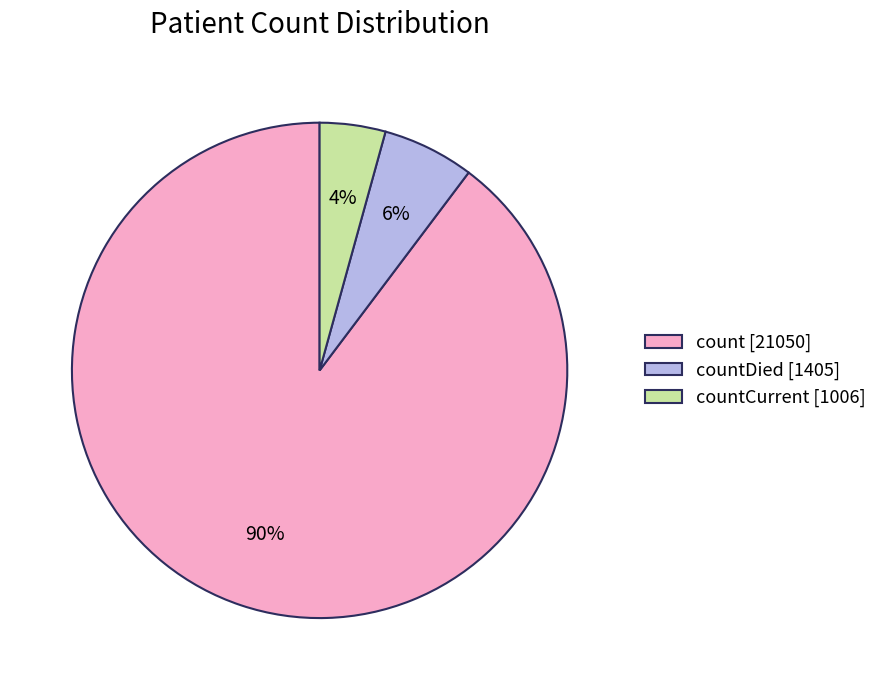

Count the number of slices in the pie.

3